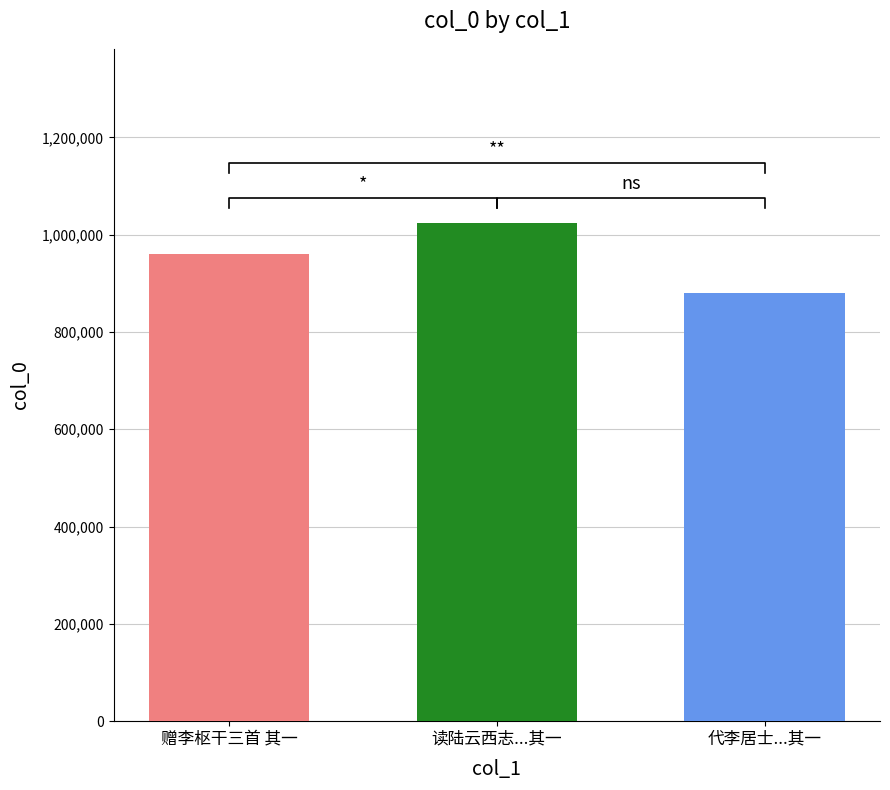

The chart shows a value of 1023629 at 读陆云西志供定城墓有感书呈子勉总干三首 其一. True or false?

True